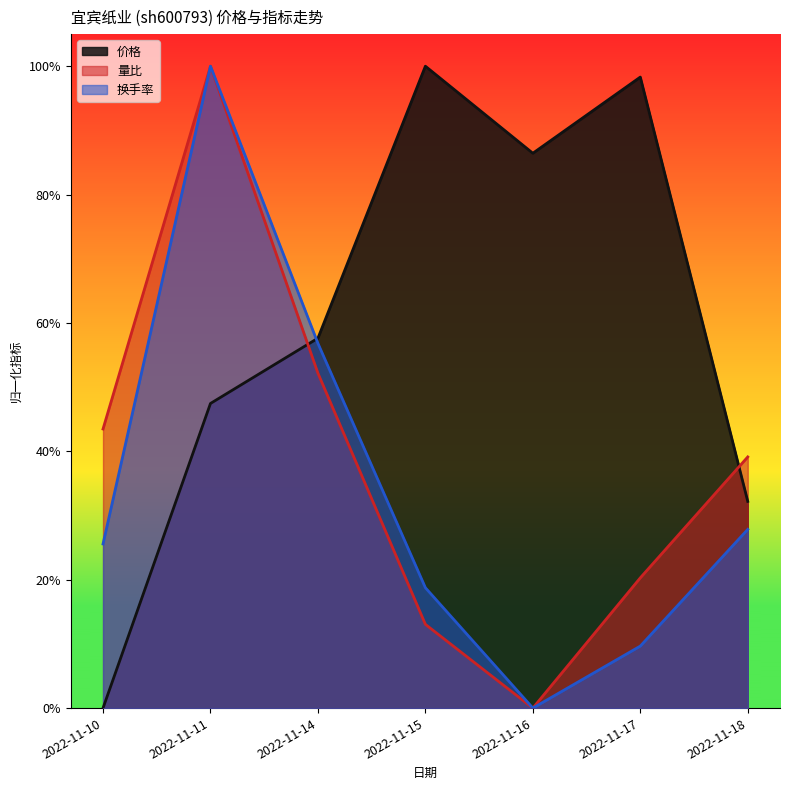

Which series has the largest total across all categories?

价格